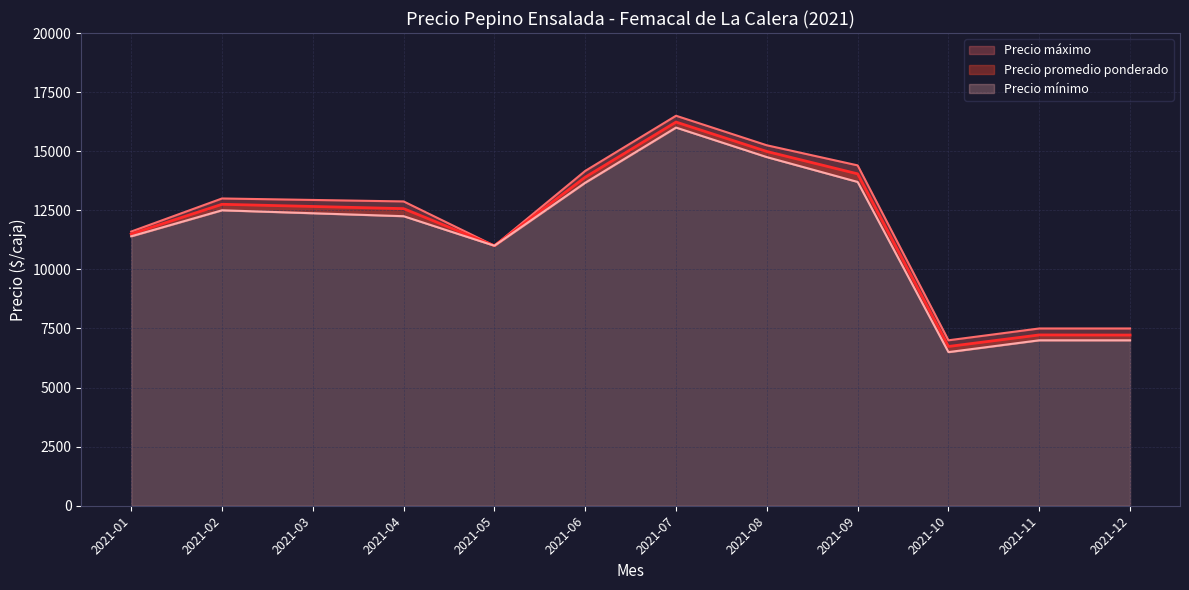

Does the chart display data point markers on the line(s)?

No